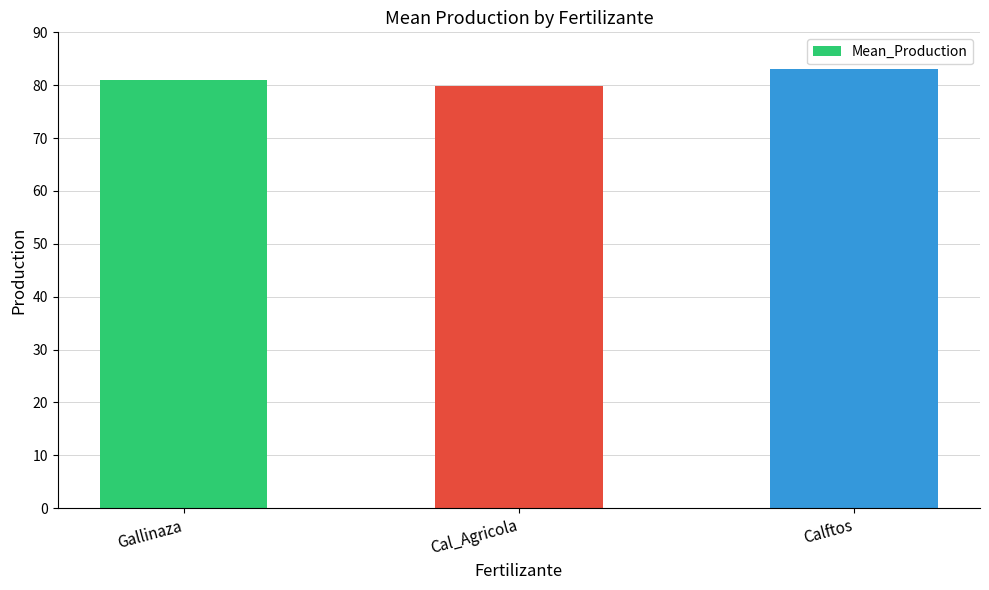

Reading left to right, extract all data points from this chart.

81.0	79.8	83.0